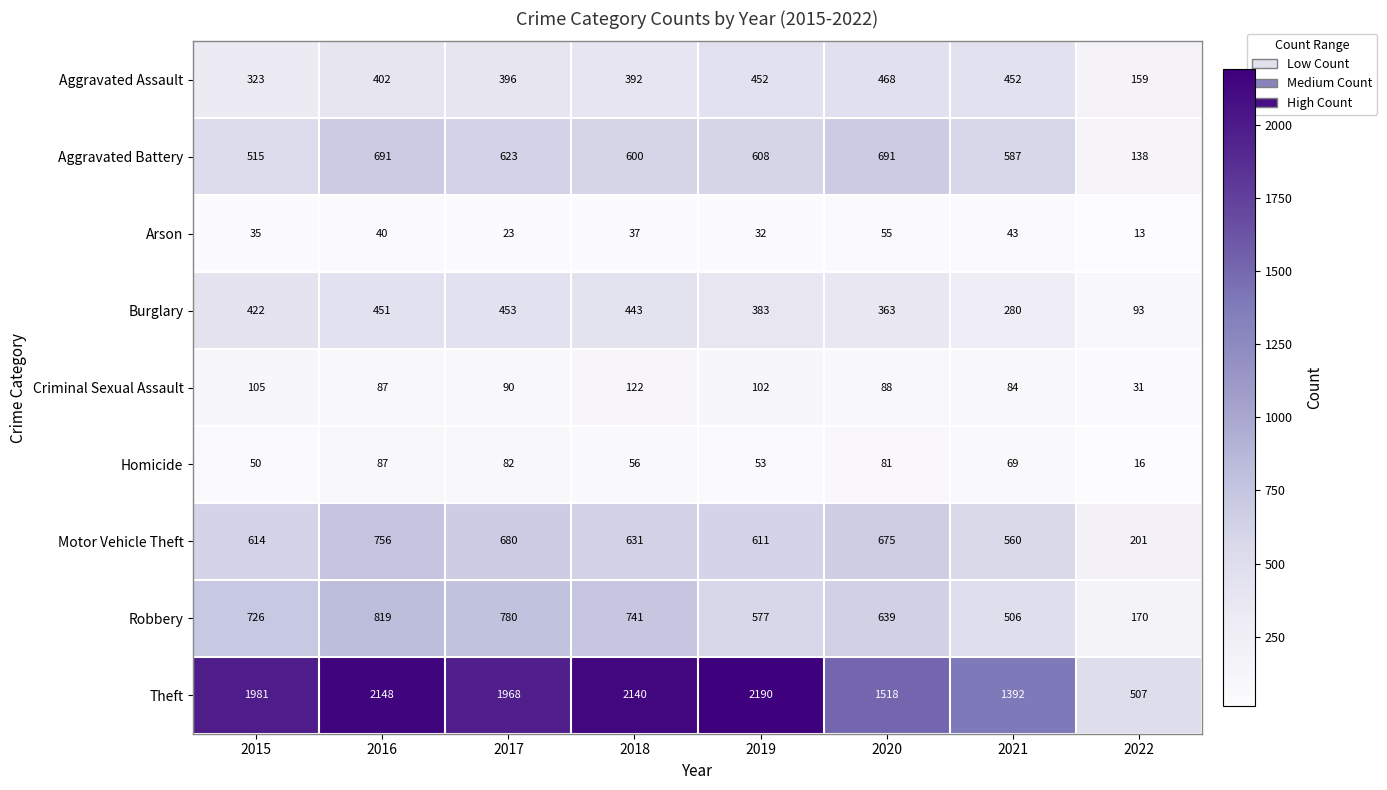

True or false: Arson has a value of 40 at 2016.

True